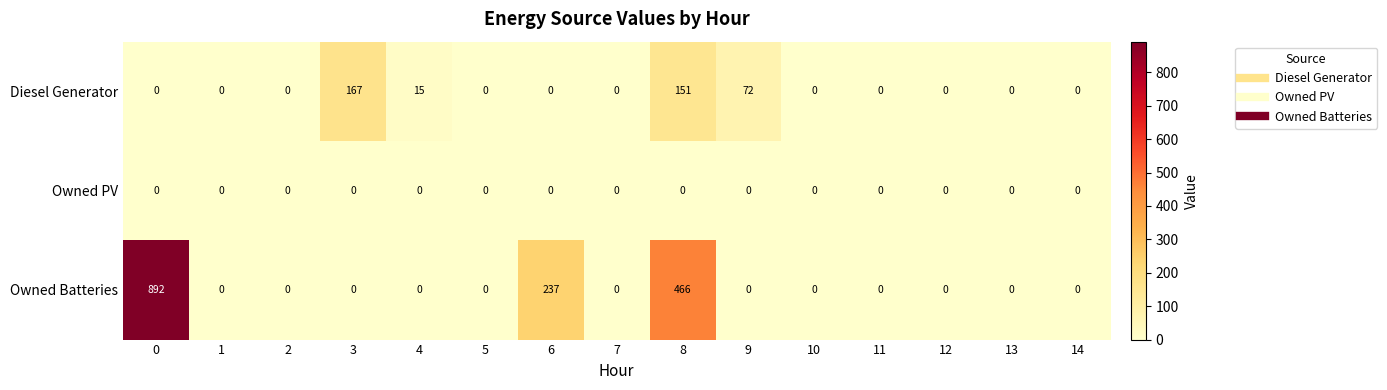

What is the difference between the maximum and second lowest values in the Diesel Generator series?

167